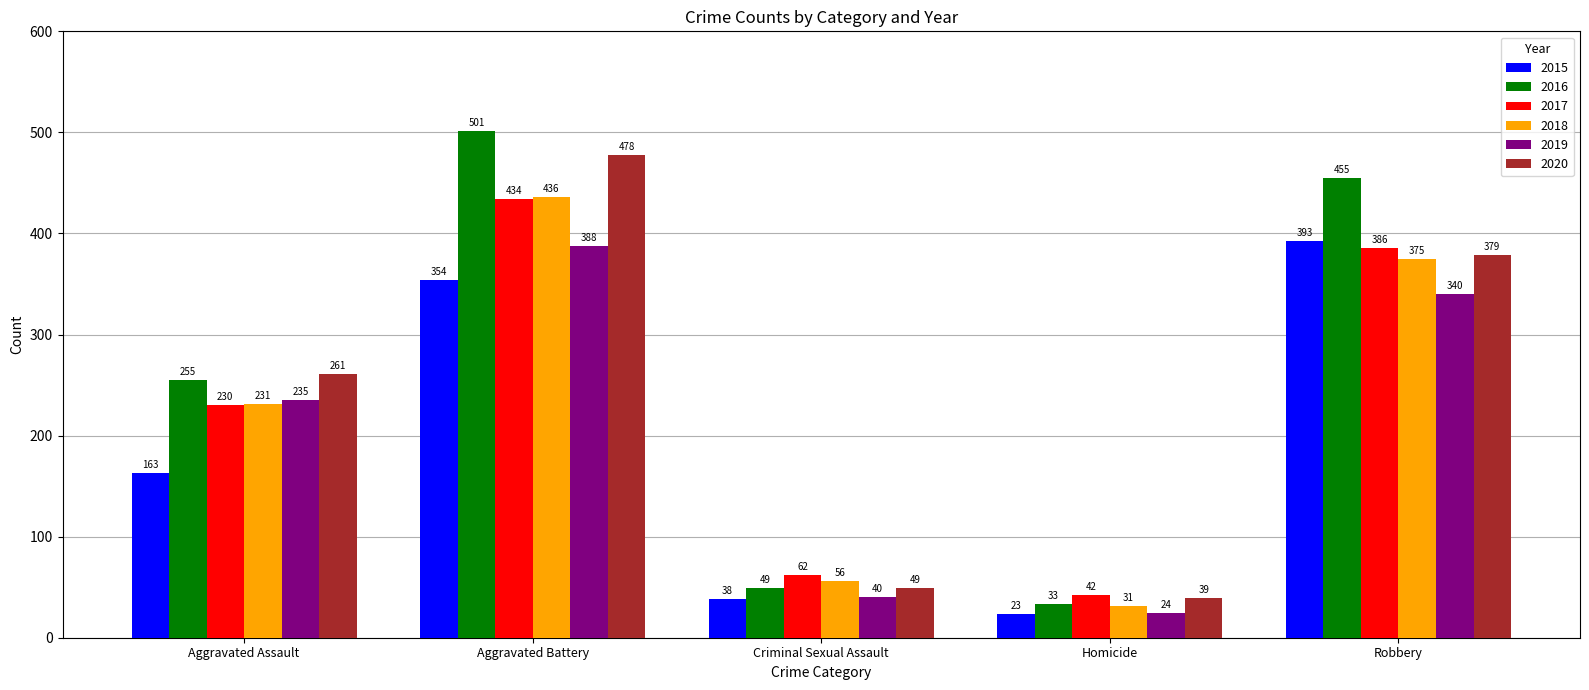

How many categories are shown in the chart?

5